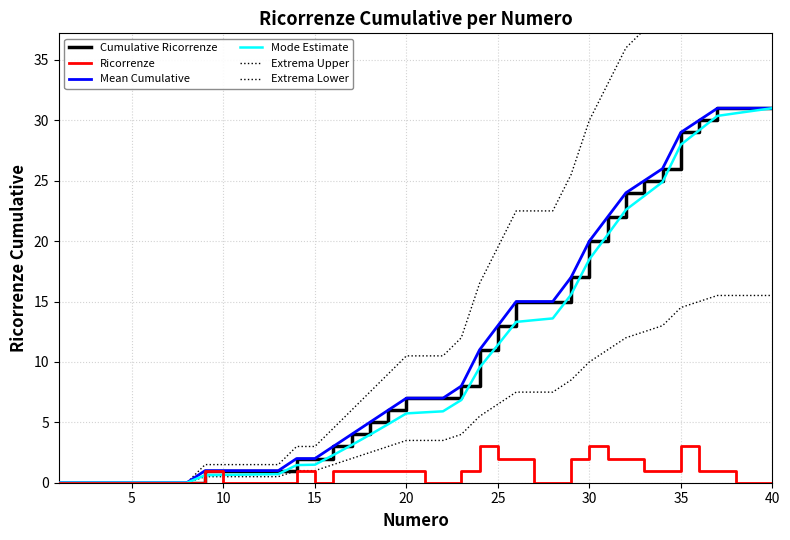

What are all the series names shown in the legend?

Cumulative Ricorrenze, Ricorrenze, Mean Cumulative, Mode Estimate, Extrema Upper, Extrema Lower